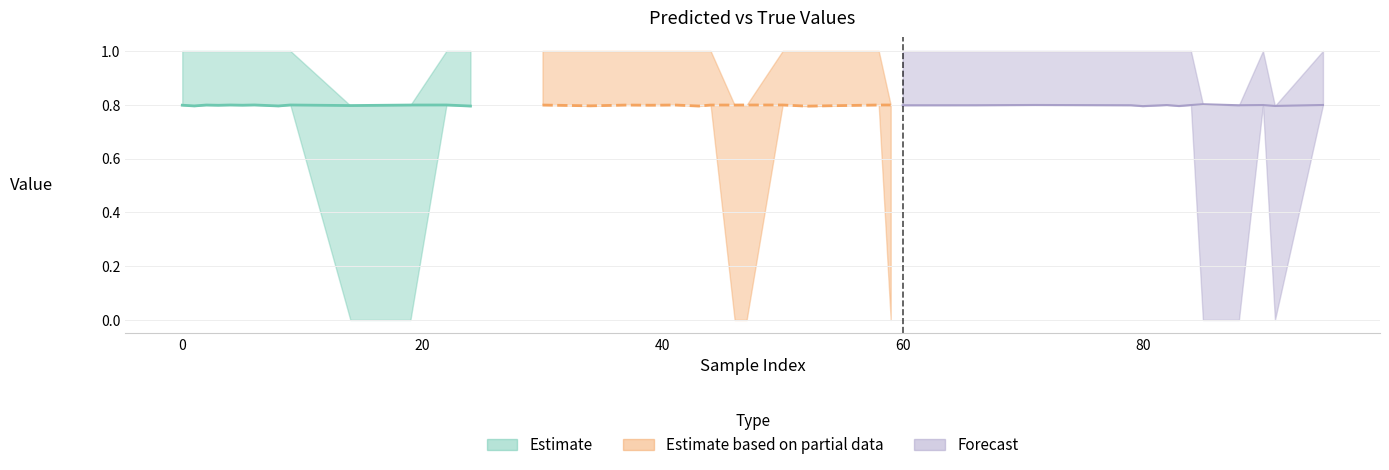

Where is y_pred nearest to the value 0?

52